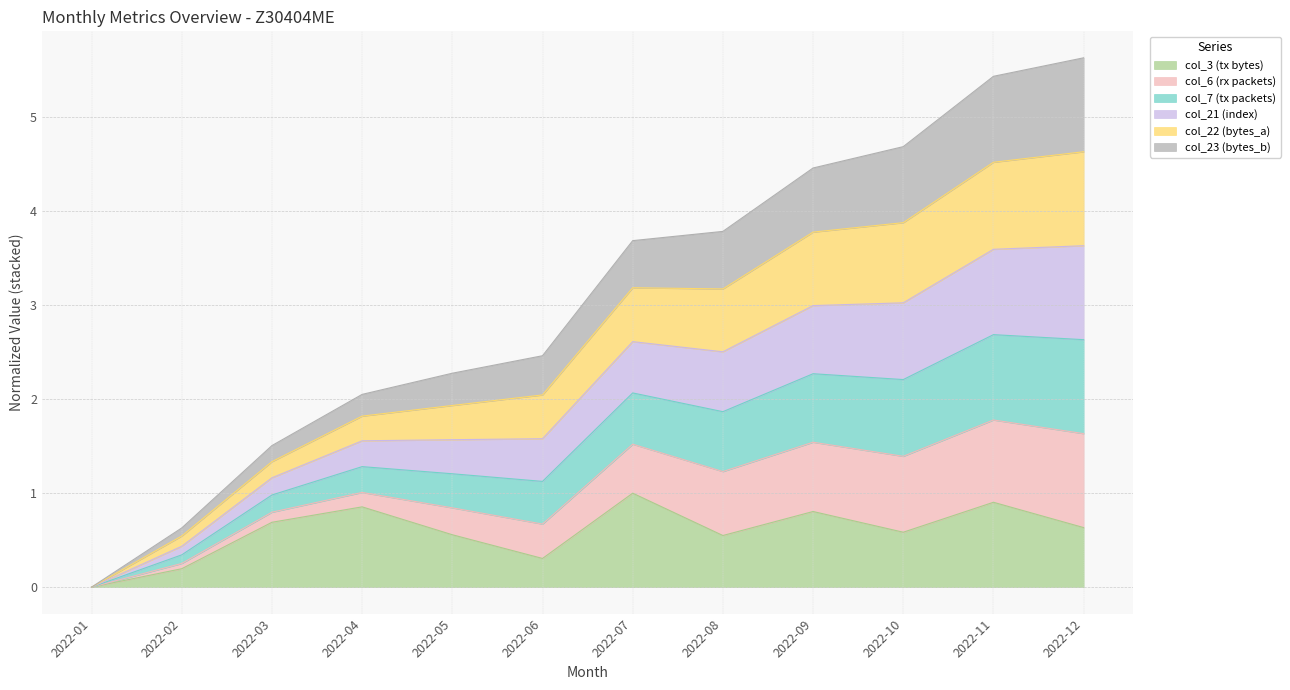

What is the total value across all series at 2022-12?

5.6